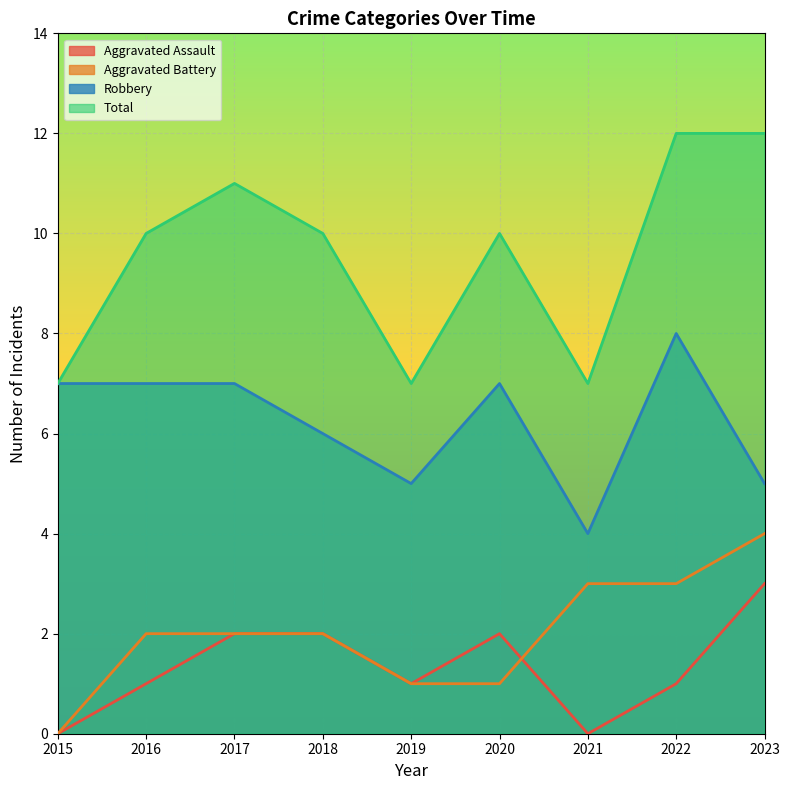

At 2020, list the series in order from largest to smallest.

Total, Robbery, Aggravated Assault, Aggravated Battery